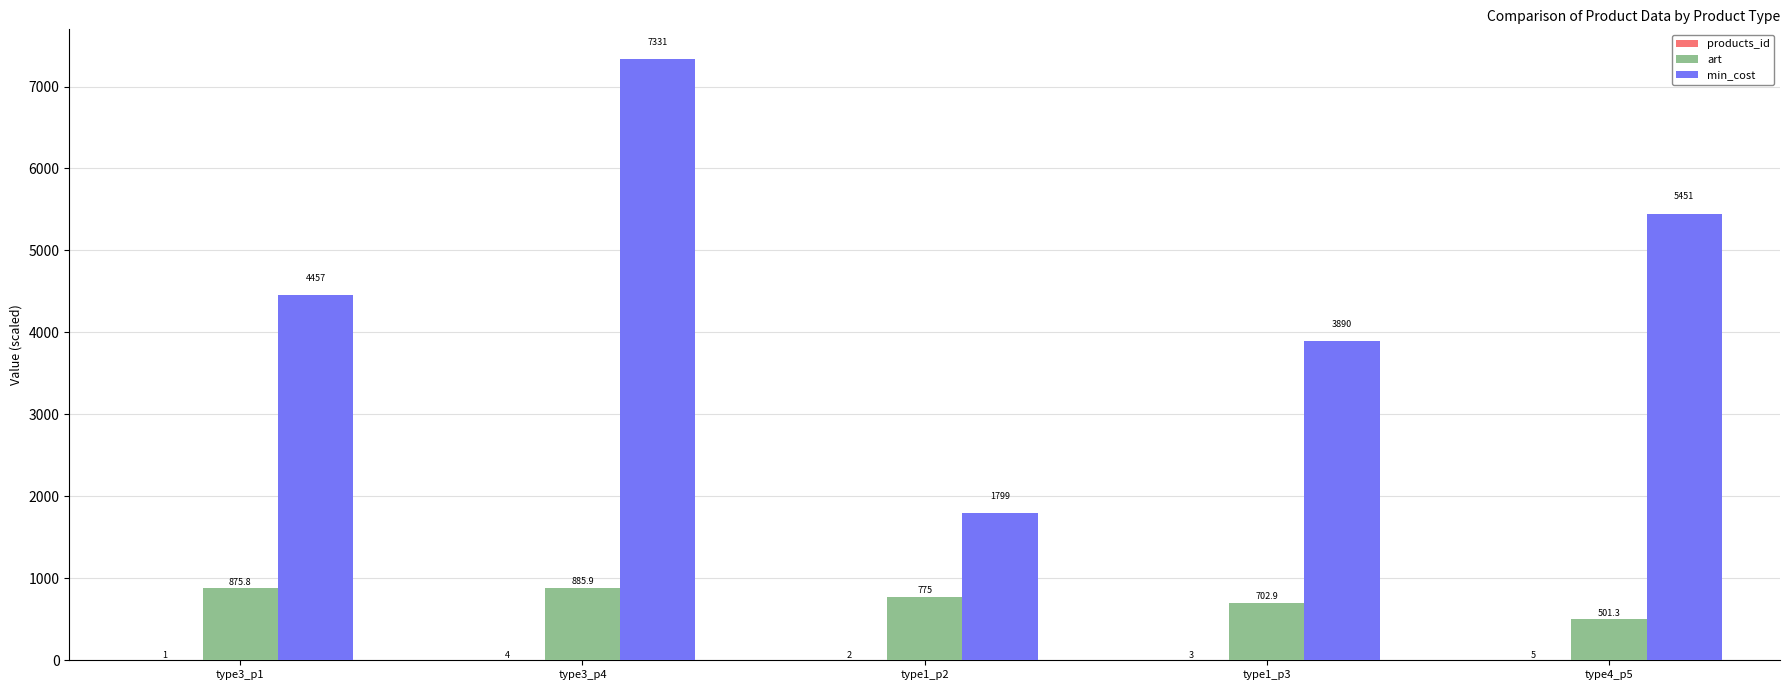

How many groups of bars are there?

5